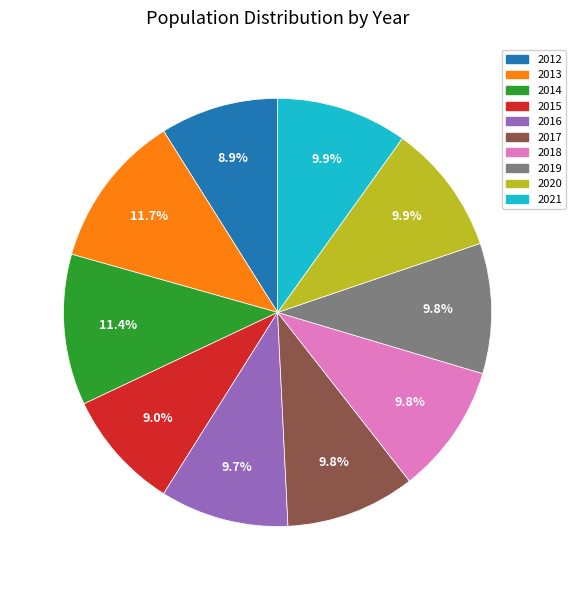

Is it true that 2013 is 23% of the pie?

False